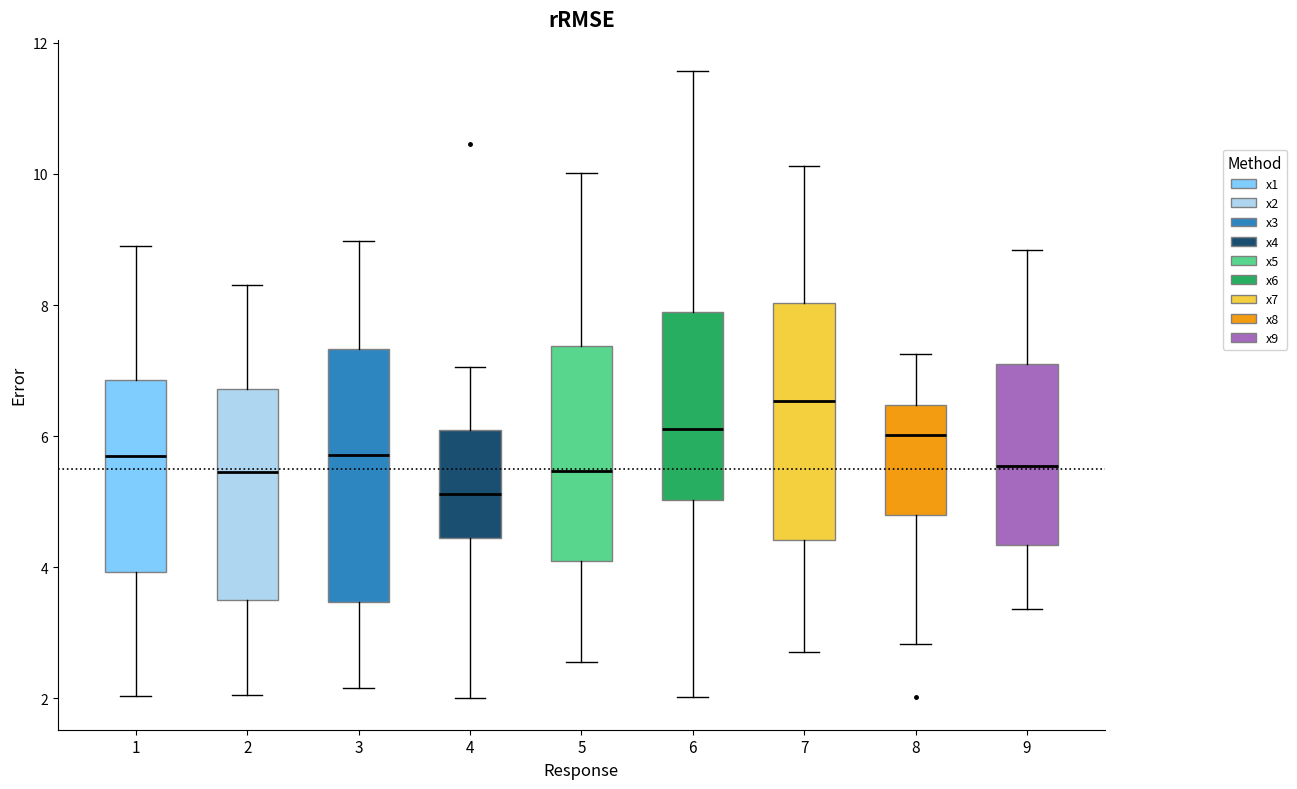

Where does the lower whisker of the box at x = 9 end on the y-axis? The values are not printed on the chart, so give them approximately, as read against the axis.

3.4